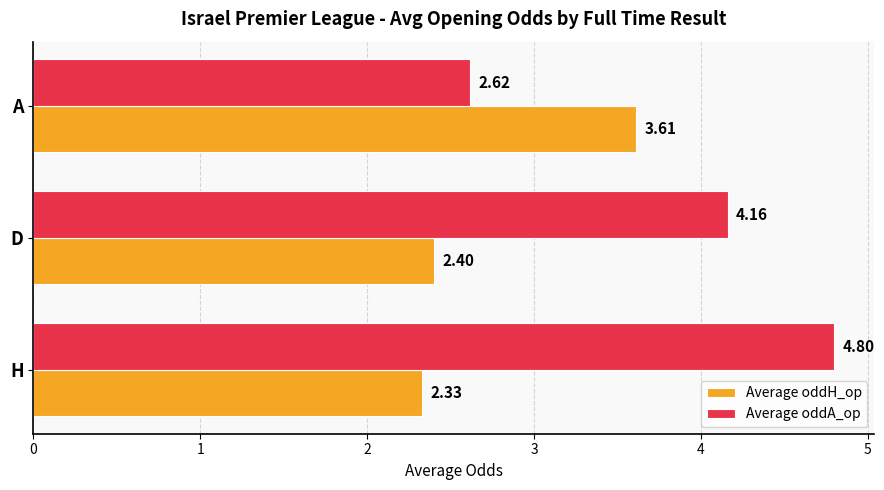

At how many categories does at least one series exceed 3?

3